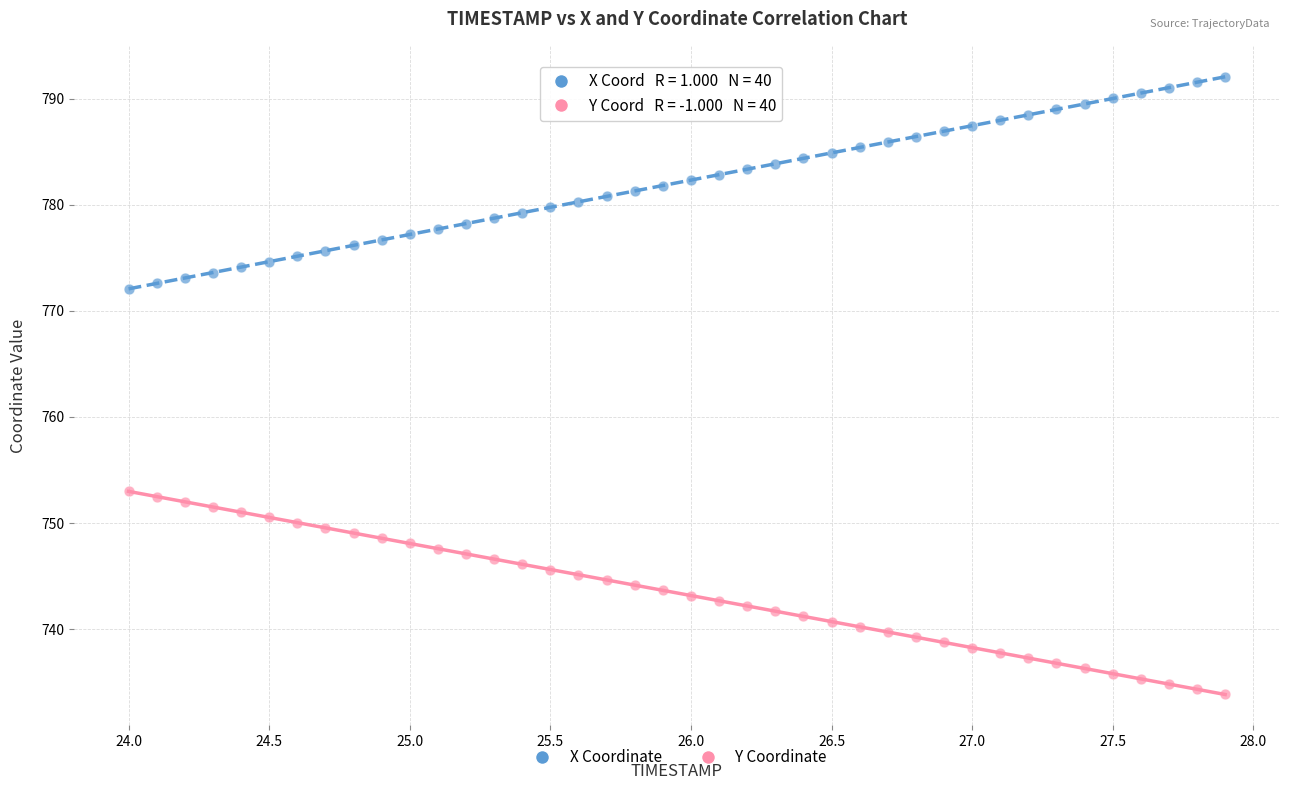

Which series reaches the minimum Y coordinate?

Y Coordinate